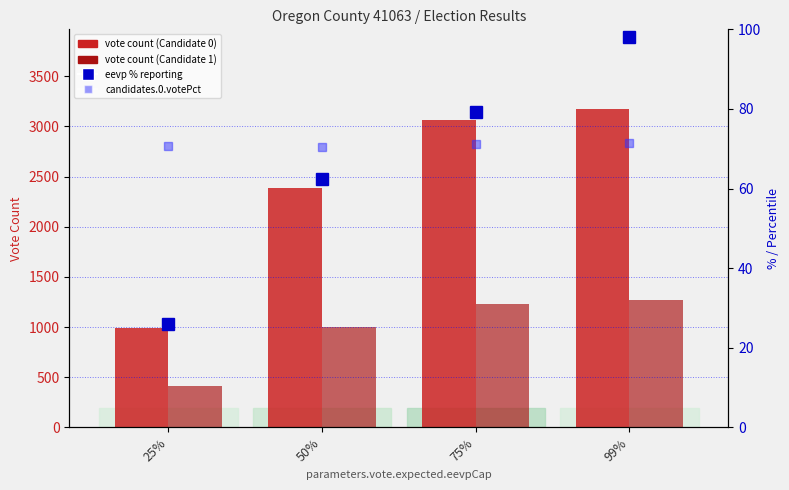

What is the difference between the maximum and minimum values in the eevp (% reporting) series?

72.2